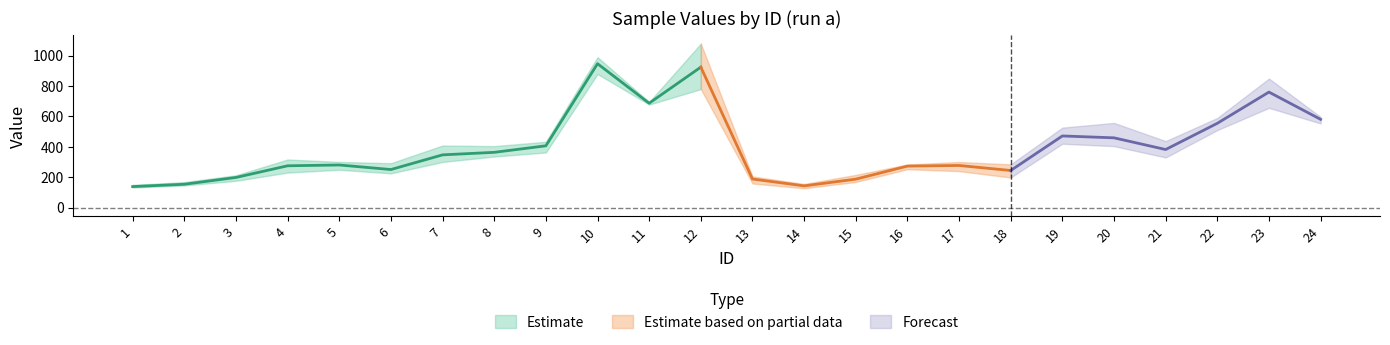

At which category does b reach its first local valley?

6